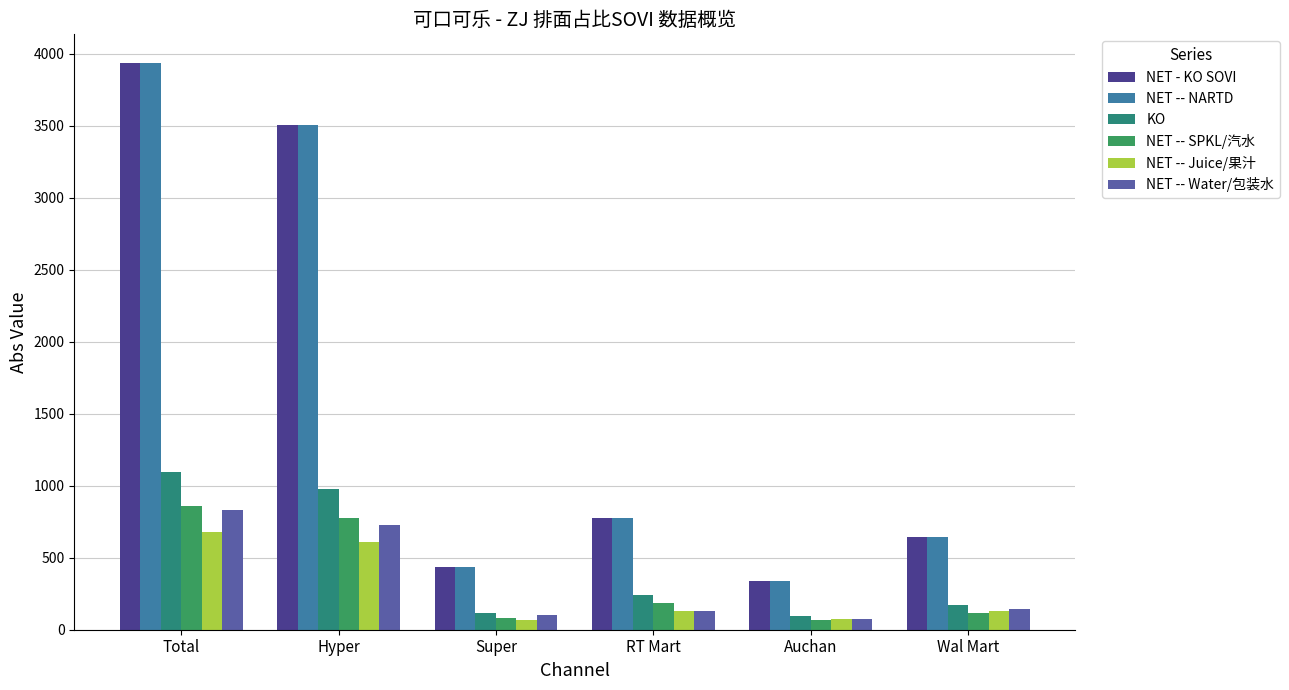

Reading left to right, what are all the values shown in this chart?

NET - KO SOVI: 3939.5	3506.9	432.6	775.5	340.2	646.6
NET -- NARTD: 3939.5	3506.9	432.6	775.5	340.2	646.6
KO: 1094.5	980.1	114.4	244.3	94.3	172.1
NET -- SPKL/汽水: 857.5	778.1	79.4	187.7	65.4	117.6
NET -- Juice/果汁: 679.9	610.7	69.2	127.0	71.6	126.9
NET -- Water/包装水: 833.1	729.6	103.5	132.8	73.8	143.4